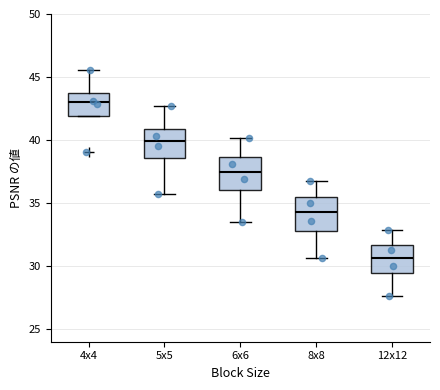

Reading left to right, read every box against the y-axis: the position of its median line, the range the box covers, and the ends of its whiskers. The values are not printed on the chart, so give them approximately, as read against the axis.

4x4: median 43.0, box 42.0 to 43.5, whiskers 42.0 to 45.5
5x5: median 40.0, box 38.5 to 41.0, whiskers 35.5 to 42.5
6x6: median 37.5, box 36.0 to 38.5, whiskers 33.5 to 40.0
8x8: median 34.5, box 33.0 to 35.5, whiskers 30.5 to 37.0
12x12: median 30.5, box 29.5 to 31.5, whiskers 27.5 to 33.0